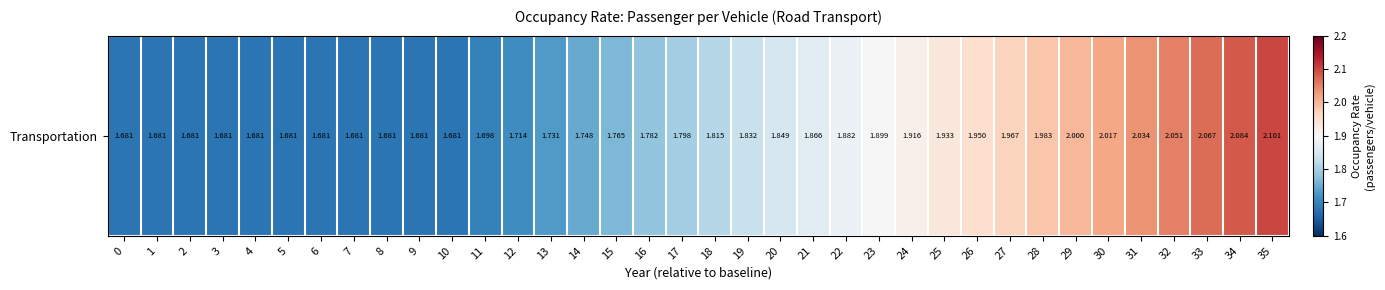

What is the greatest value displayed?

2.1